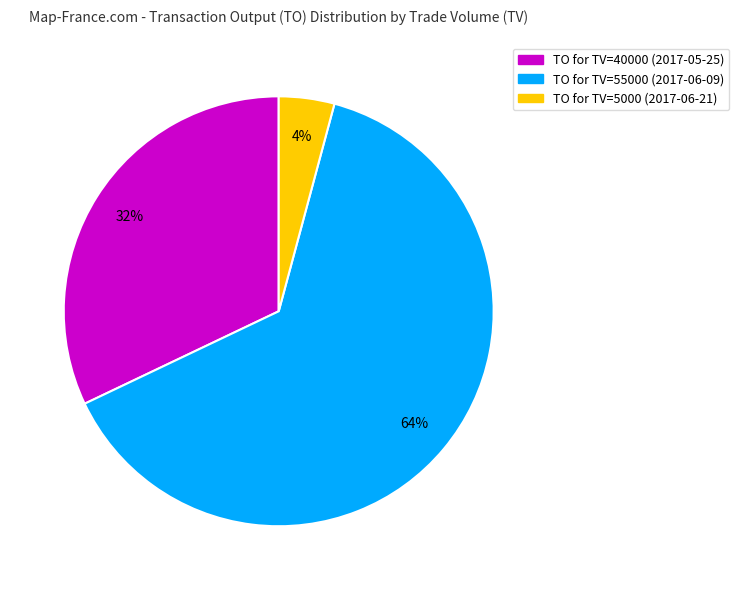

Does any single category account for the majority?

Yes